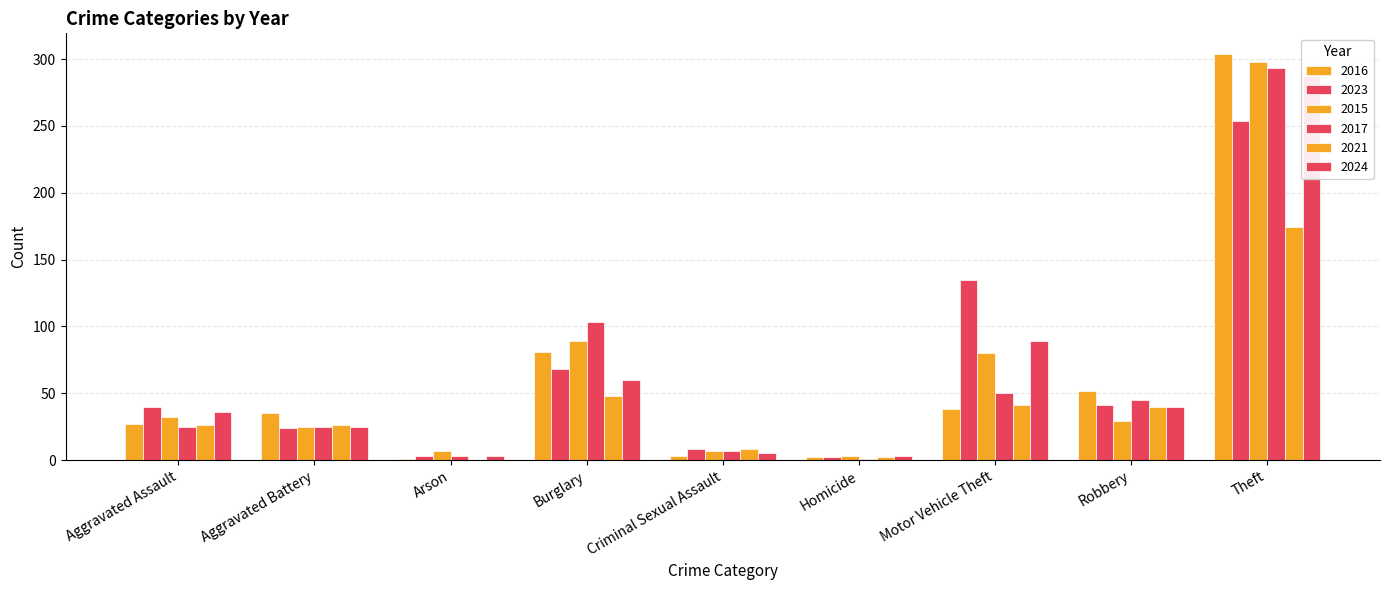

What is the value of the 2023 bar at the 5th from the left?

8